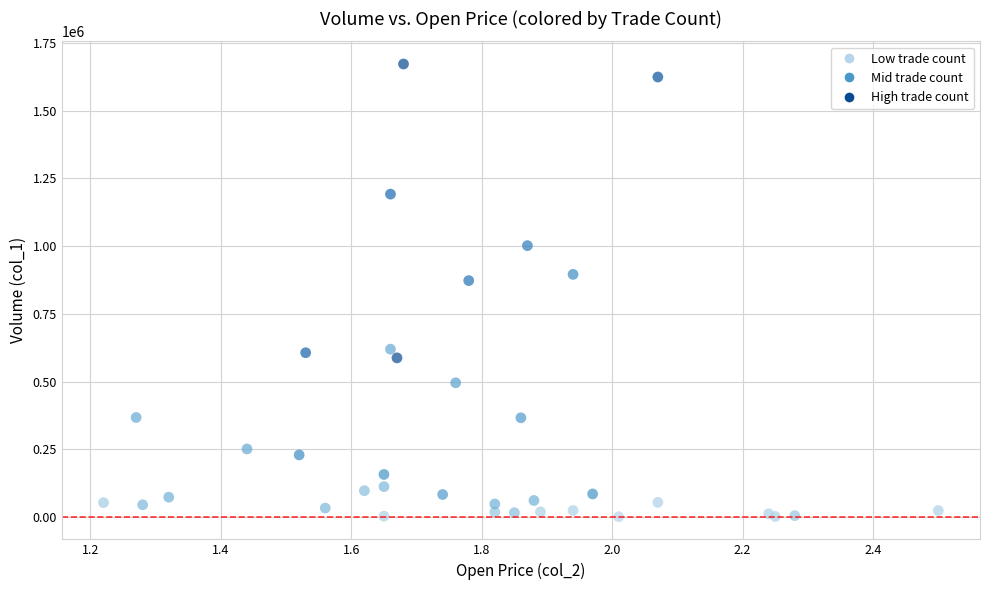

What Y value in the scatter plot is closest to 837000?

873000